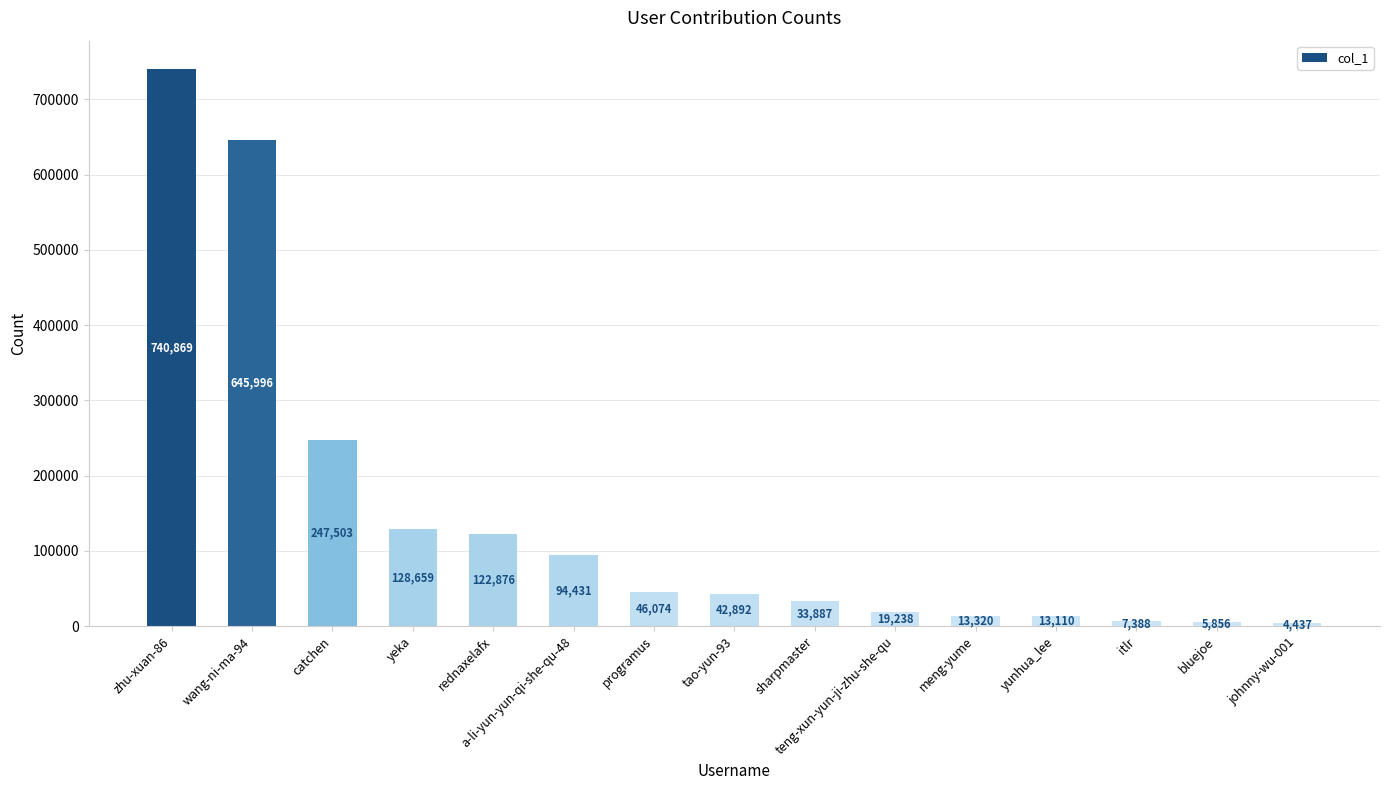

At which label does the data first exceed 42892?

zhu-xuan-86